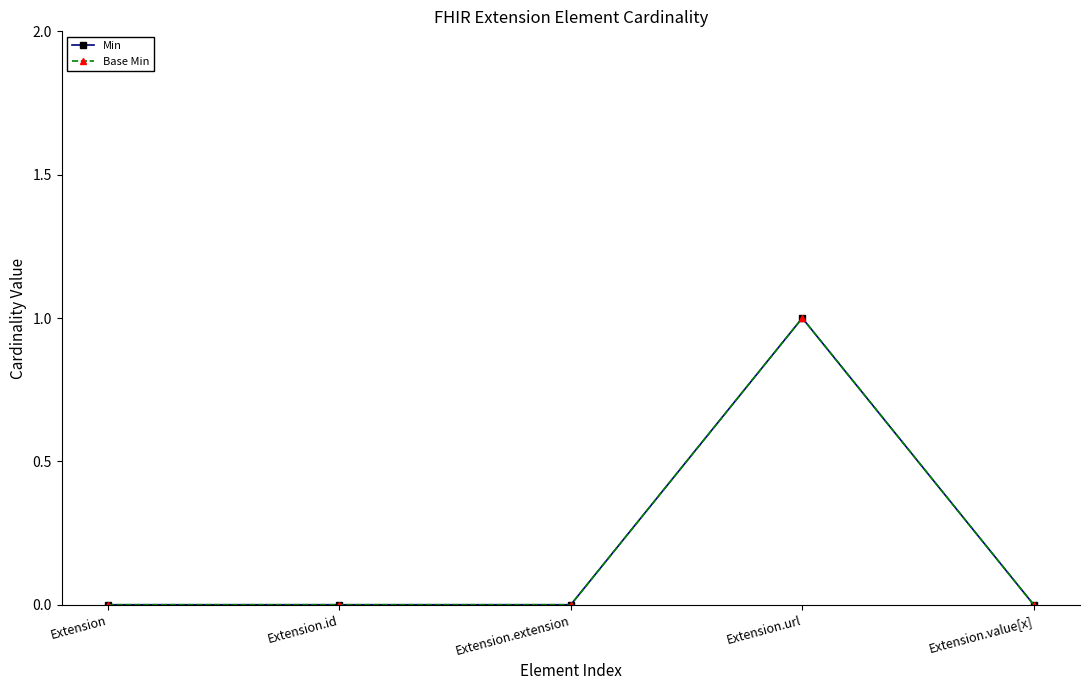

In Min, how many points are higher than both neighbors (excluding endpoints)?

1